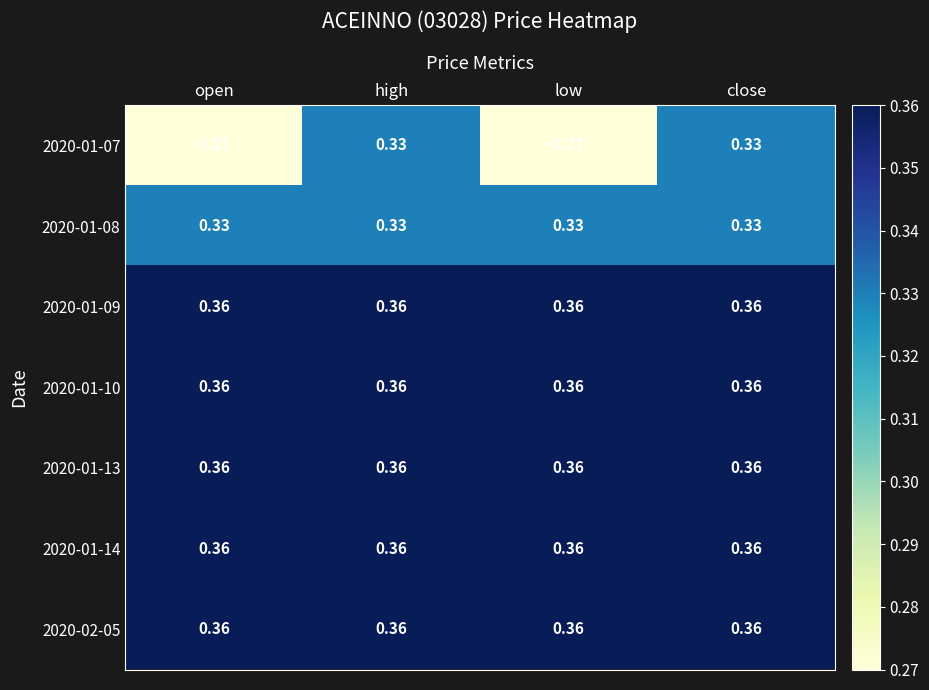

Is the value of 2020-01-13 at low greater than the value of 2020-01-07 at close?

Yes